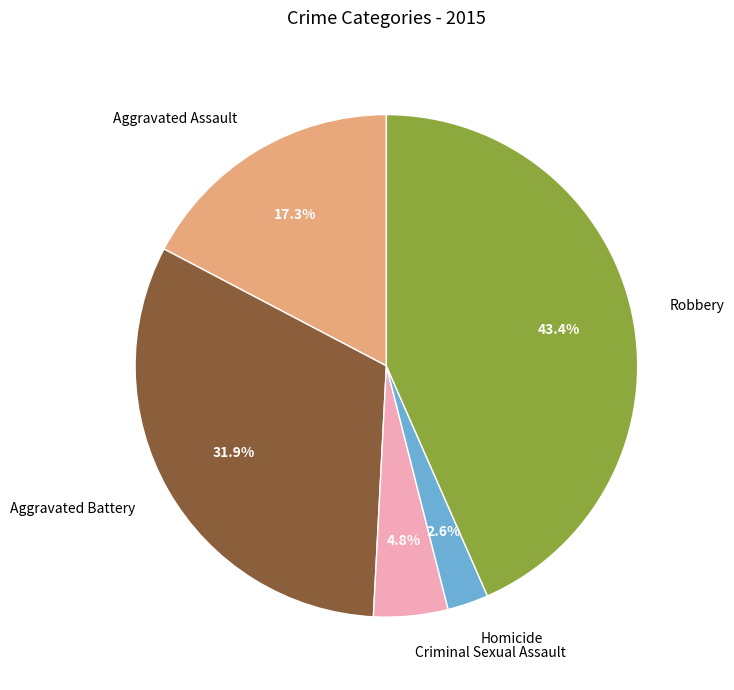

What percentage is the Aggravated Assault slice, to the nearest percent?

17%